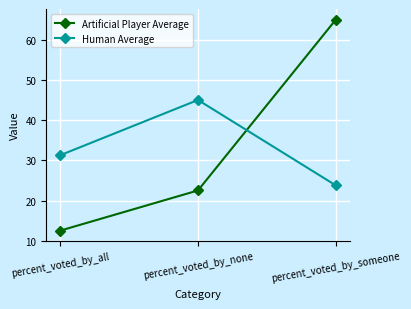

At which category does the chart reach its peak across all series?

percent_voted_by_someone